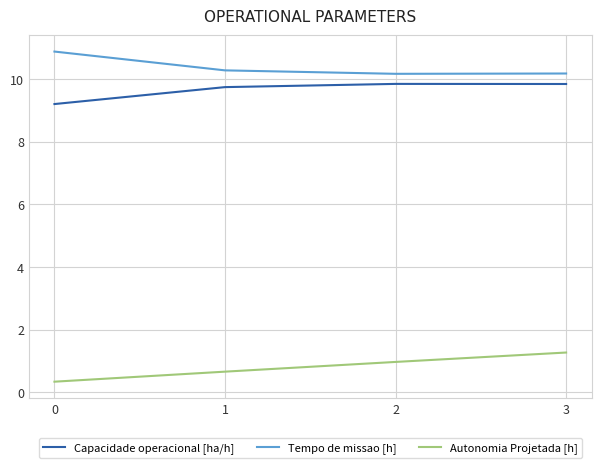

Reading left to right, what are all the values shown in this chart?

Capacidade operacional [ha/h]: 9.2	9.7	9.8	9.8
Tempo de missao [h]: 10.9	10.3	10.2	10.2
Autonomia Projetada [h]: 0.3	0.7	1.0	1.3